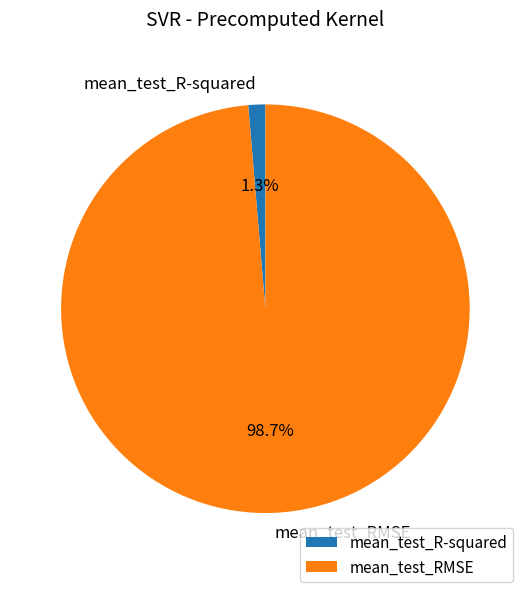

Combined, what portion of the pie is mean_test_RMSE and mean_test_R-squared?

100.0%